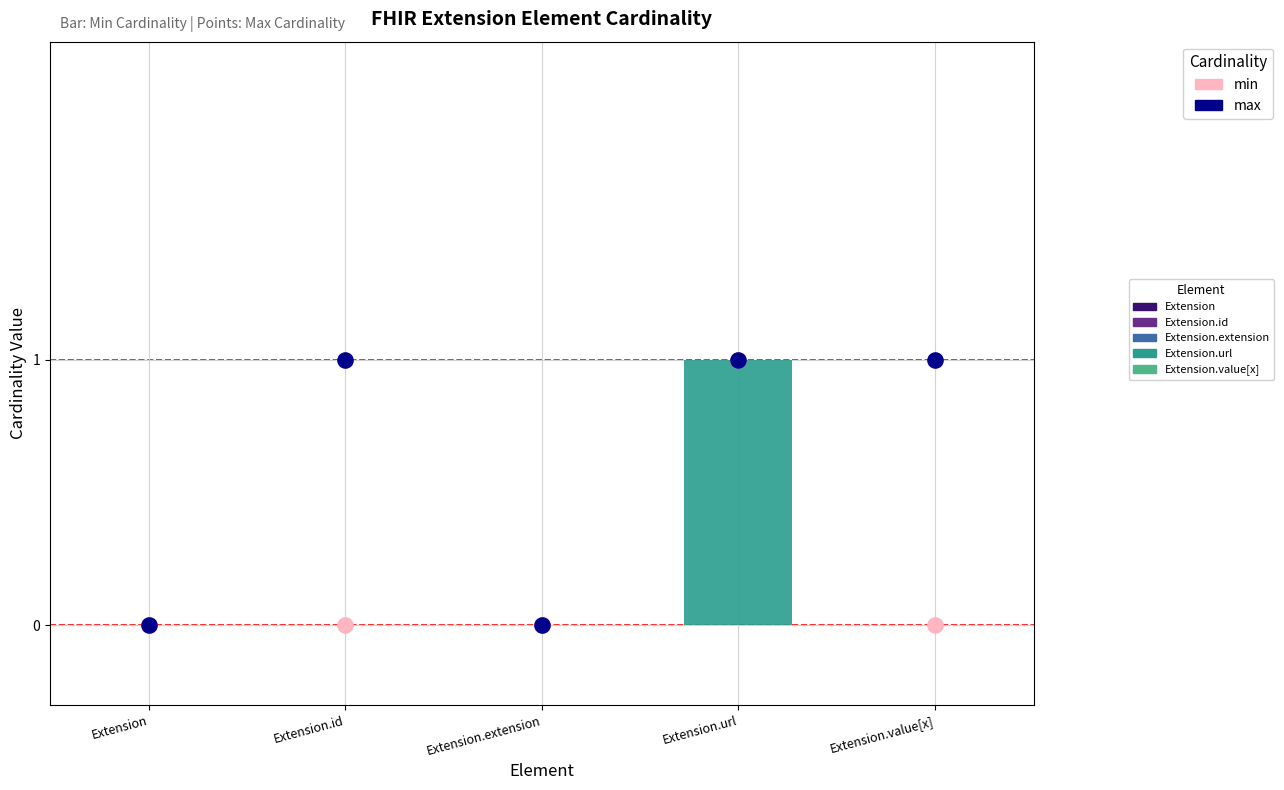

Which series has the largest total across all categories?

max (scatter)